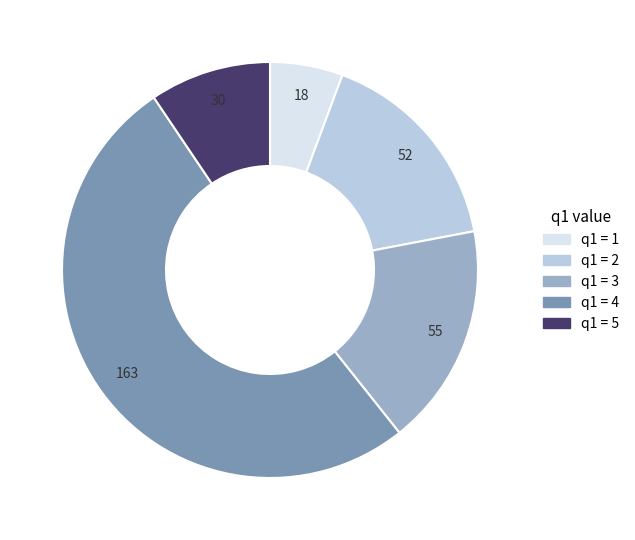

Is there any slice that represents more than half of the pie?

Yes